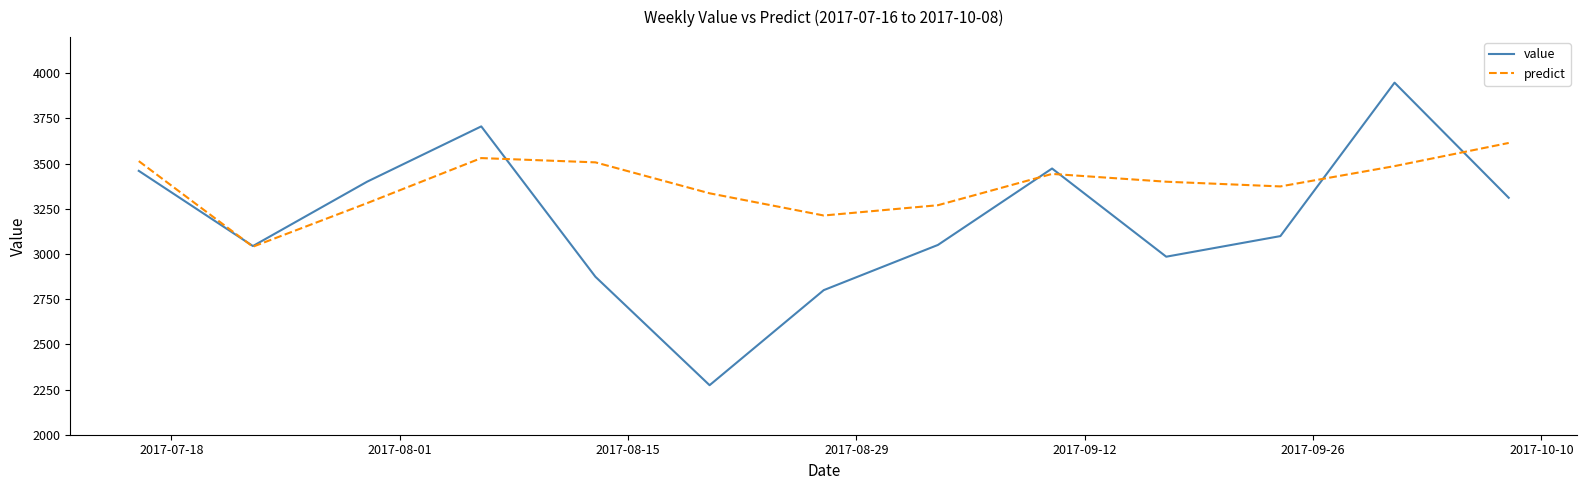

Which series has the largest total across all categories?

predict